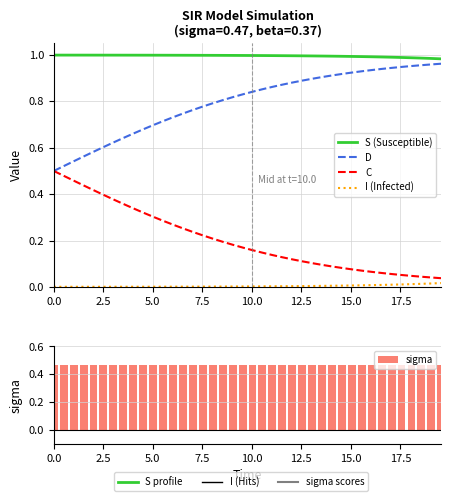

What is the highest value of the S (Susceptible) series?

1.0